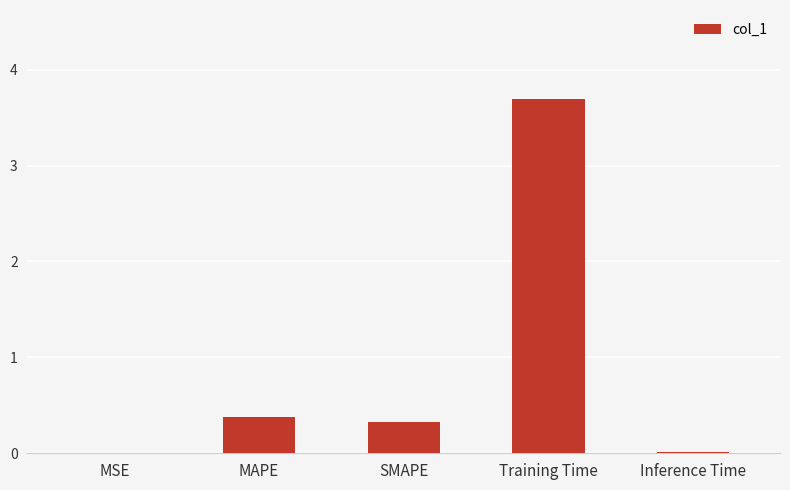

Which category has the highest value across all series?

Training Time